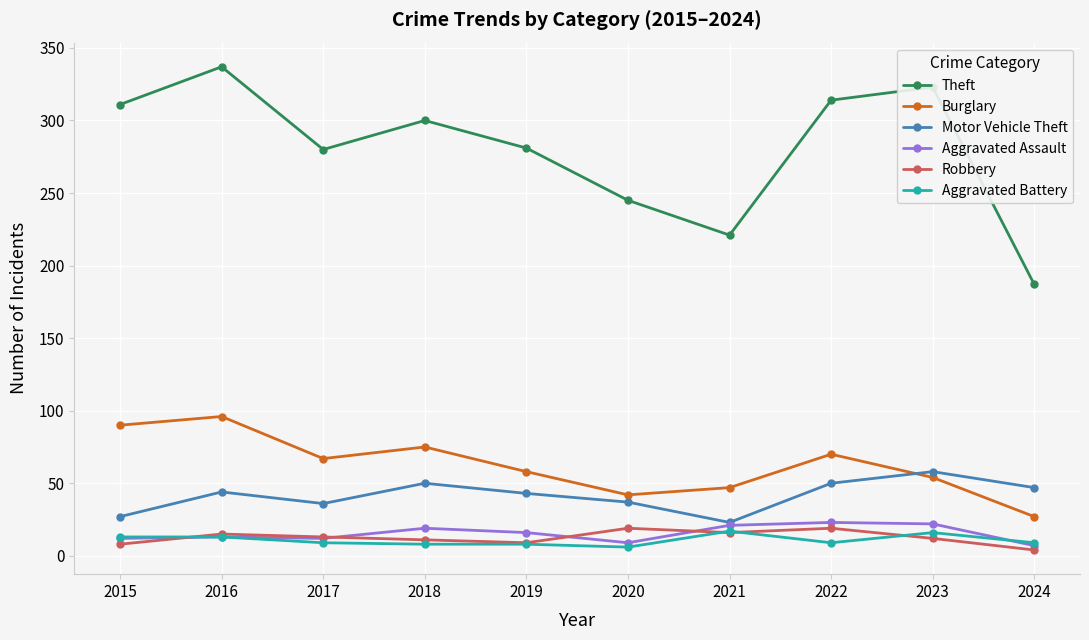

Which series has the largest total across all categories?

Theft